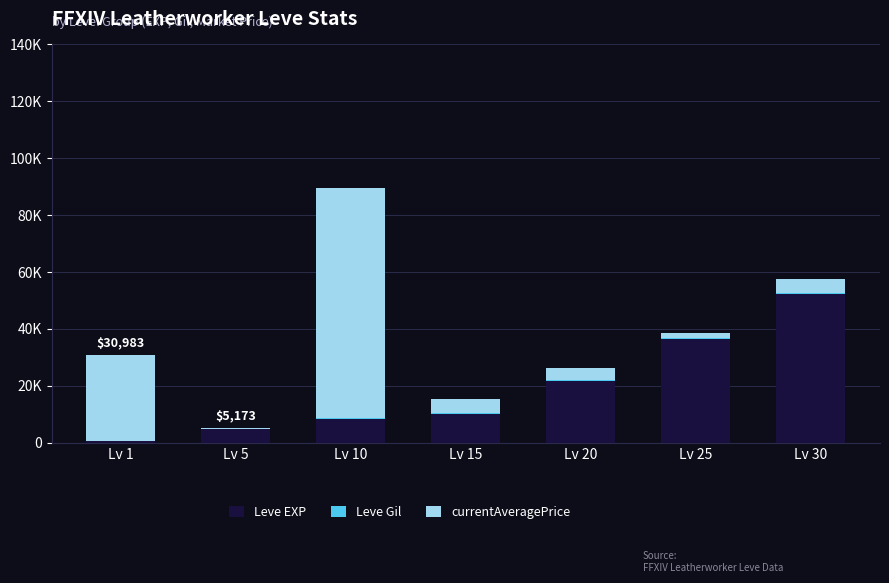

Are the bars horizontal?

No